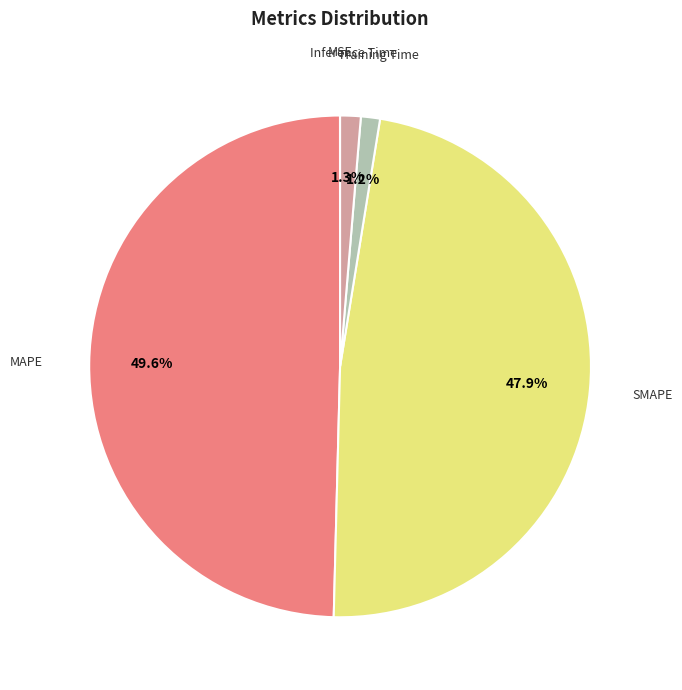

To the nearest percent, what is the average slice percentage?

20%